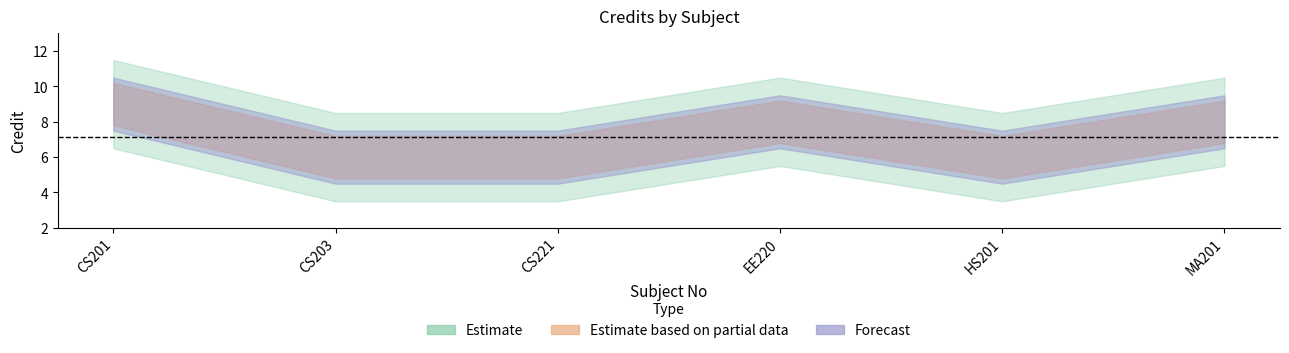

Which has a higher value, HS201 or CS221?

HS201